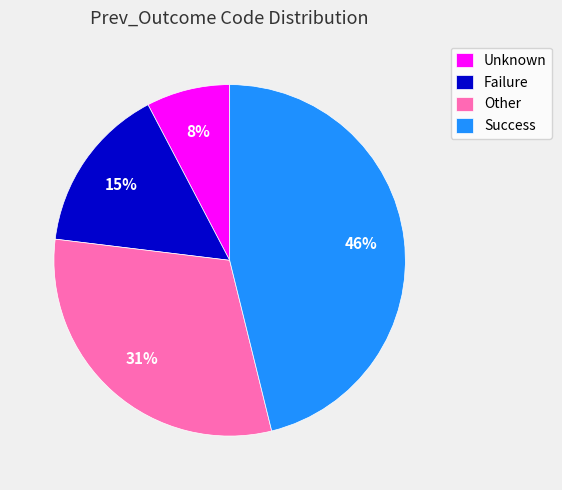

Is the sum of Success and Failure greater than half?

Yes